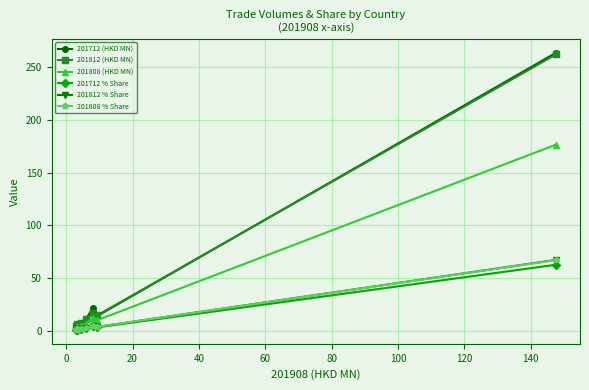

How many data points does each series have?

10